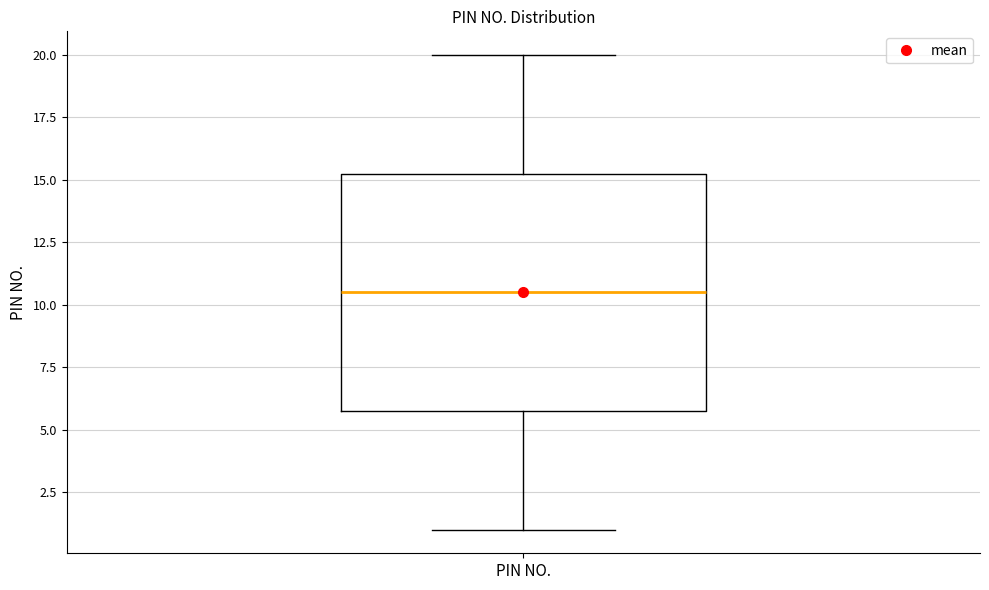

Transcribe this box plot: give where the median line is, the range the box spans, and where the two whiskers end, as read against the y-axis. The values are not printed on the chart, so give them approximately, as read against the axis.

median 10.5, box 6.0 to 15.5, whiskers 1.0 to 20.0